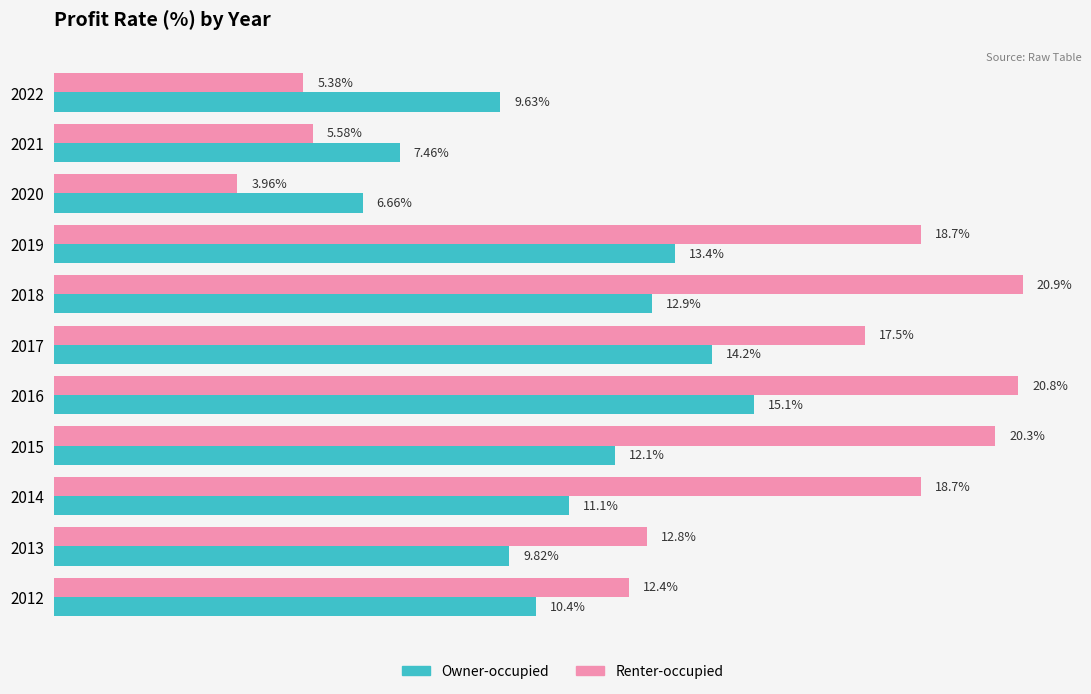

List the series in order of their peak value, lowest first.

Owner-occupied, Renter-occupied